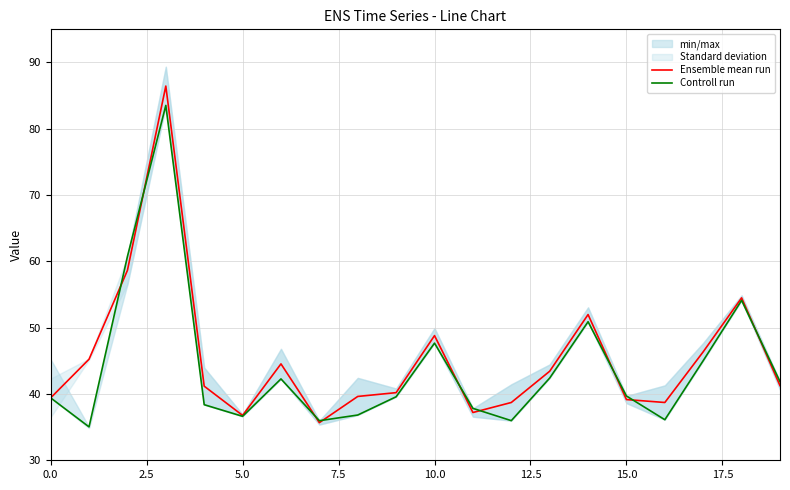

Read the Ensemble mean run value at 18.

54.5